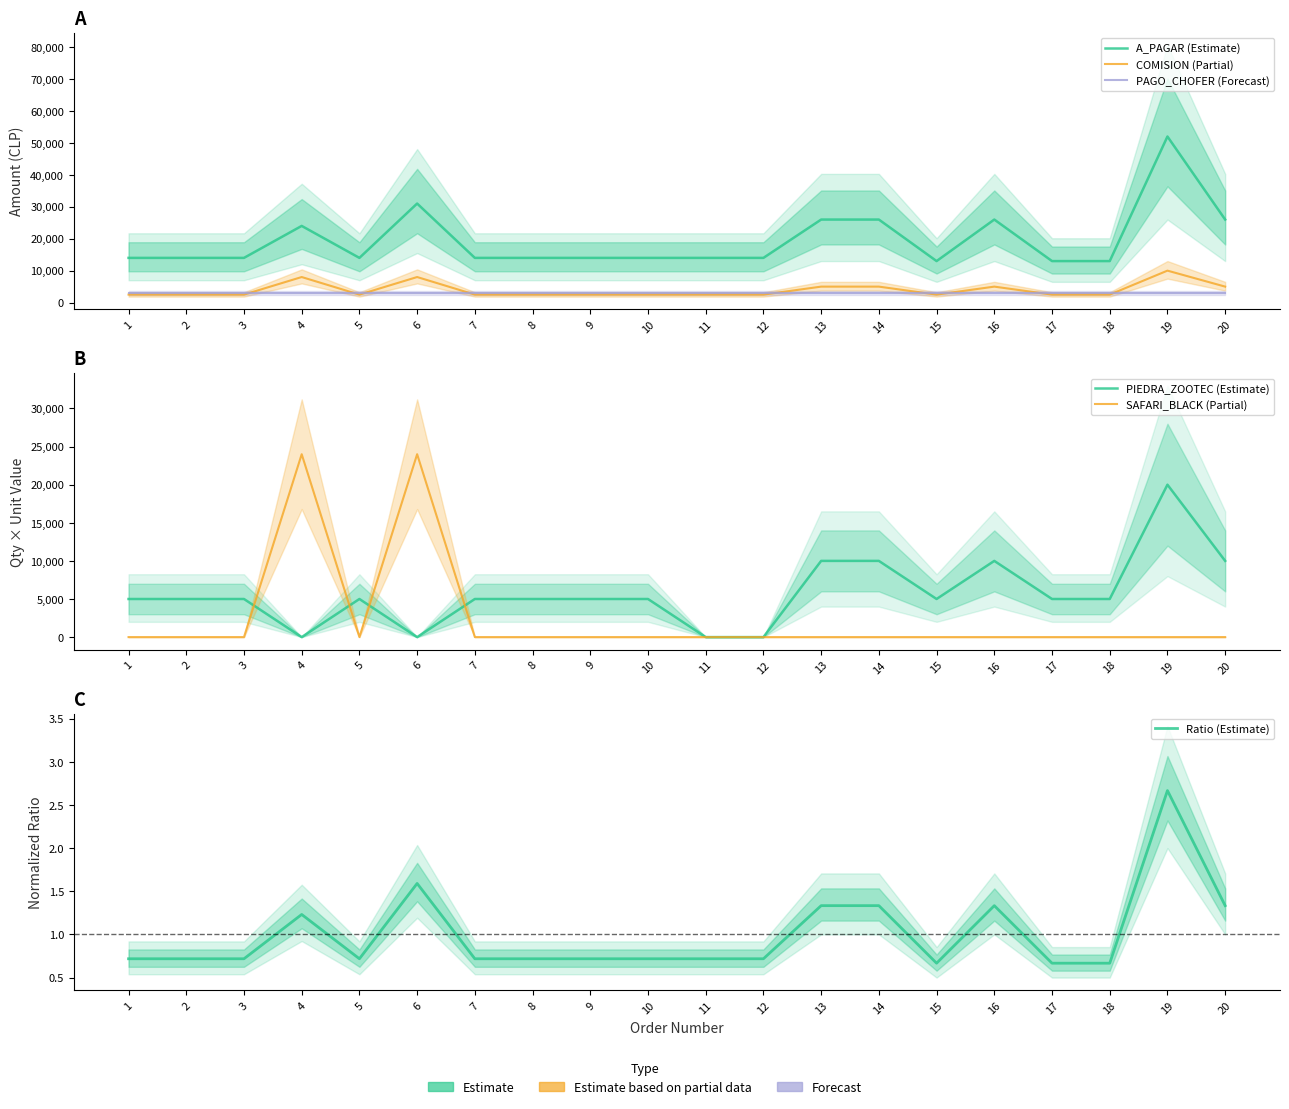

Between 10 and 1, which is larger?

10